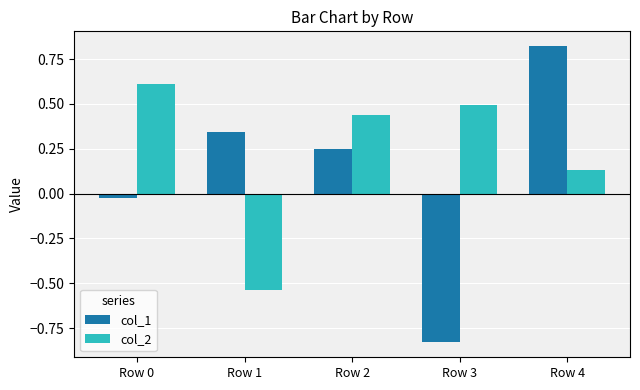

What is the value of the col_2 bar at the 1st from the left?

0.6